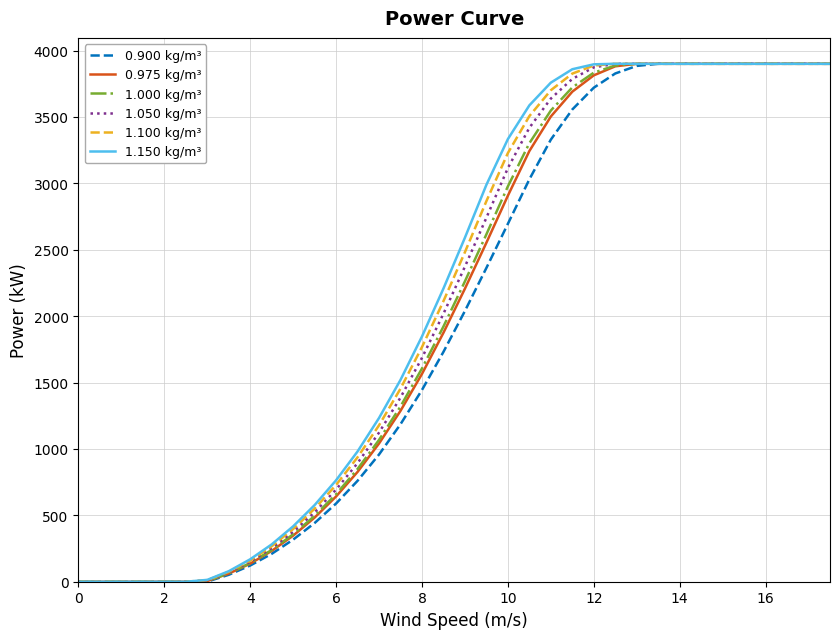

What is the maximum value shown in the chart?

3900